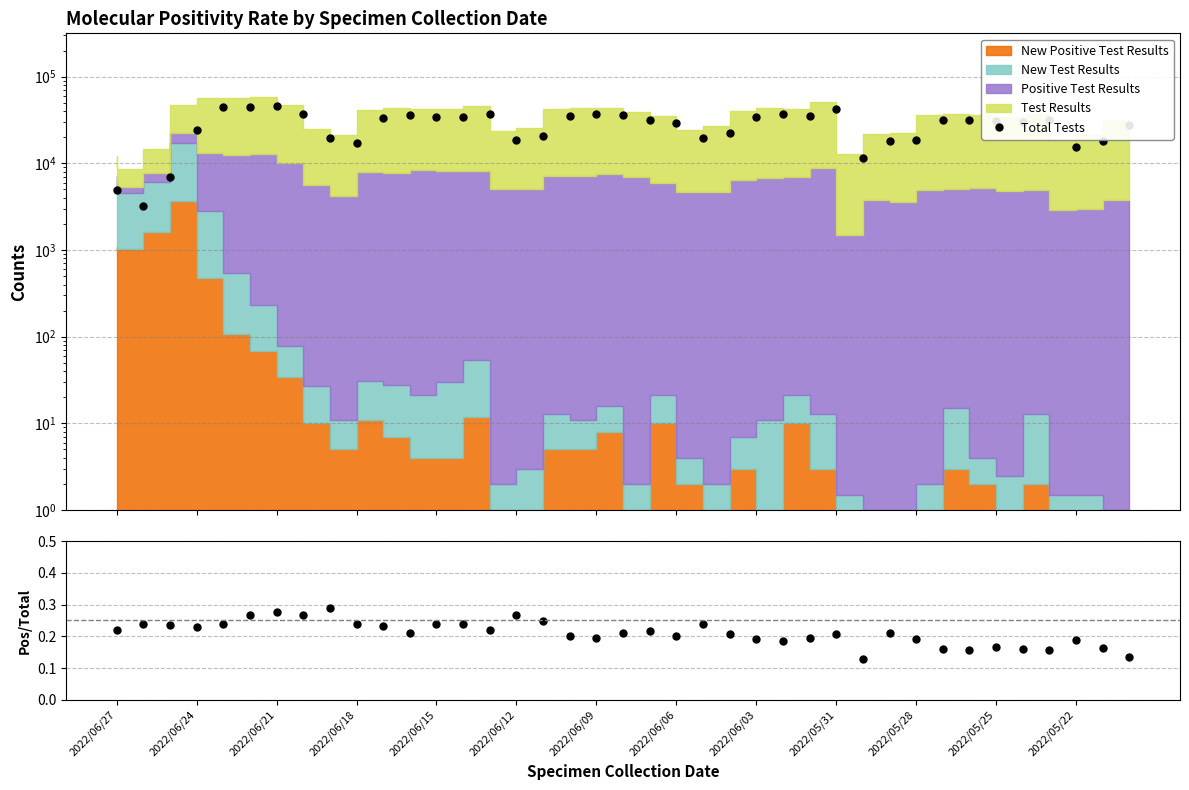

How many categories are shown in the chart?

39